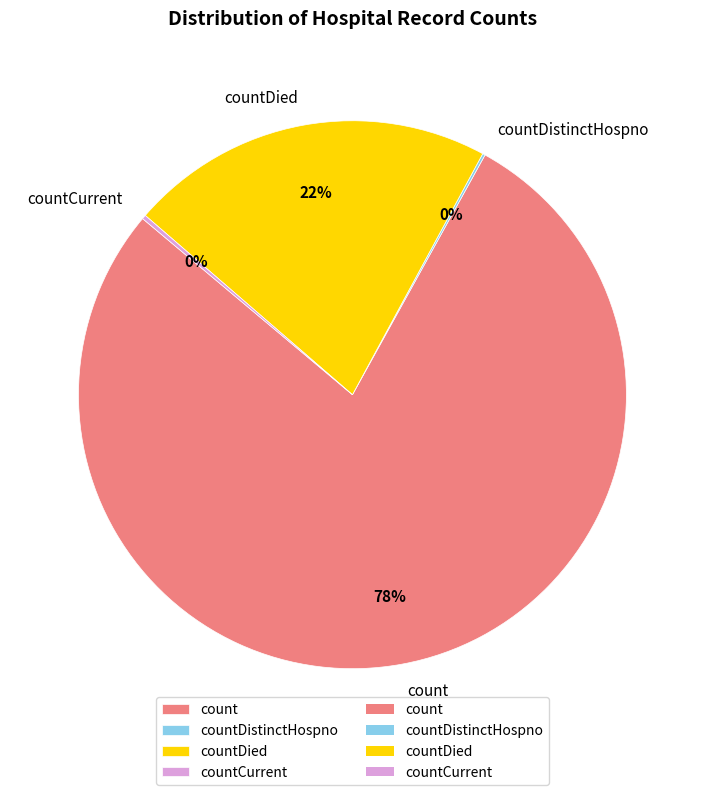

To the nearest percent, what is the combined percentage of countDied and count?

100%